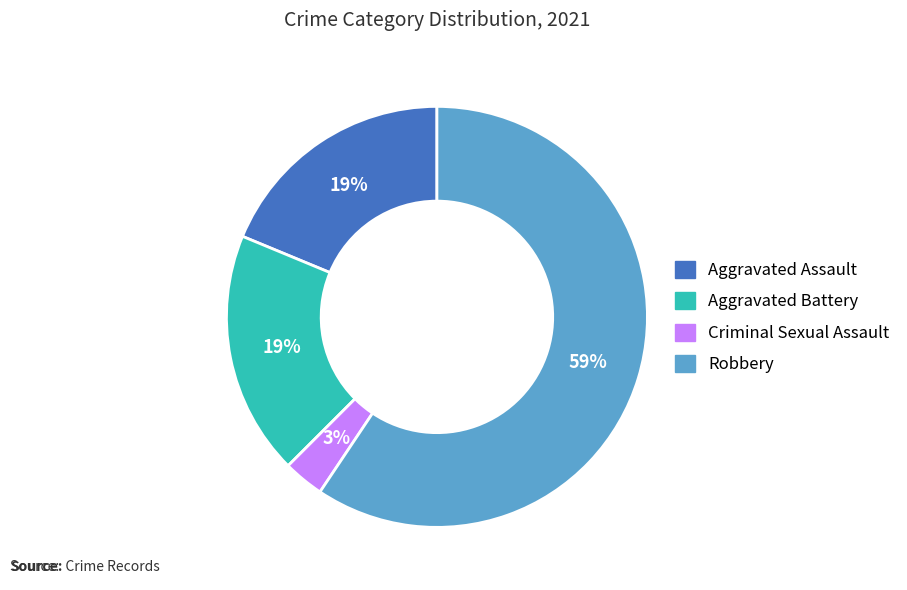

Count the number of slices in the pie.

4